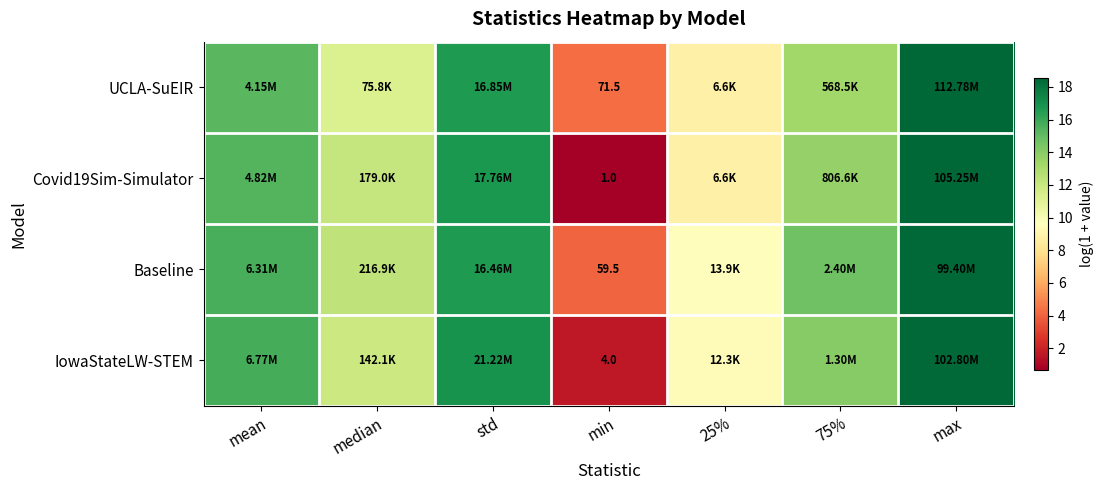

Is it true that Baseline equals 2.3 at min?

False